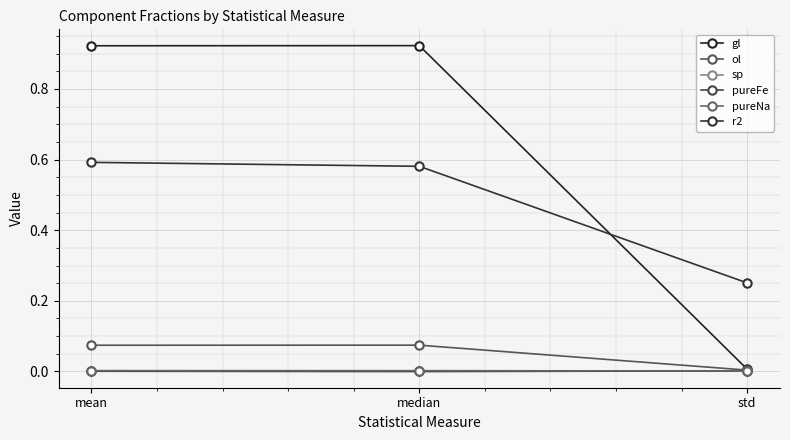

At which category does the chart reach its peak across all series?

median